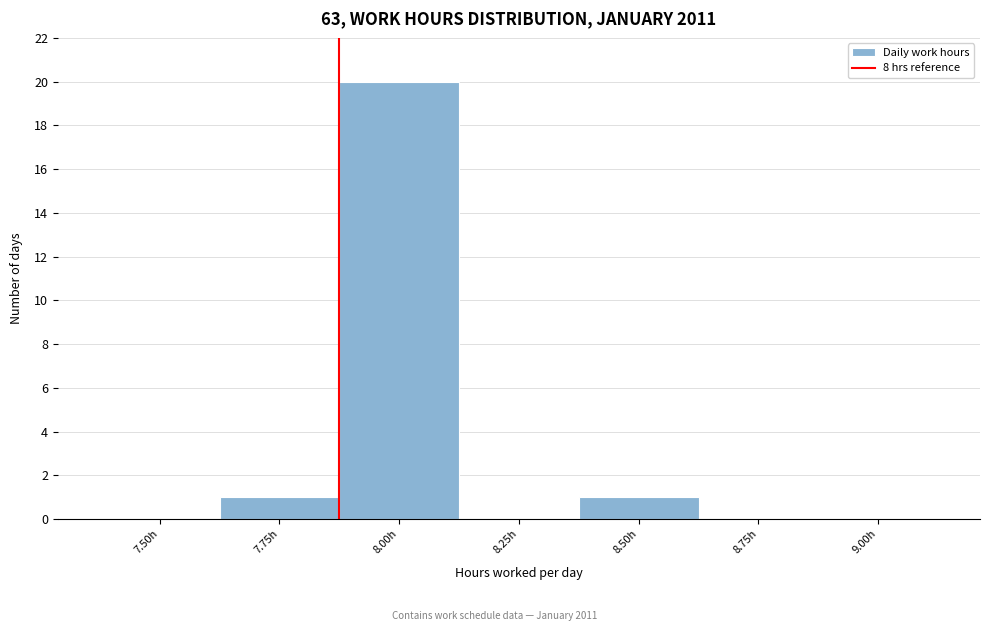

Reading left to right, what are all the values shown in this chart?

7.50h=0	7.75h=1	8.00h=20	8.25h=0	8.50h=1	8.75h=0	9.00h=0